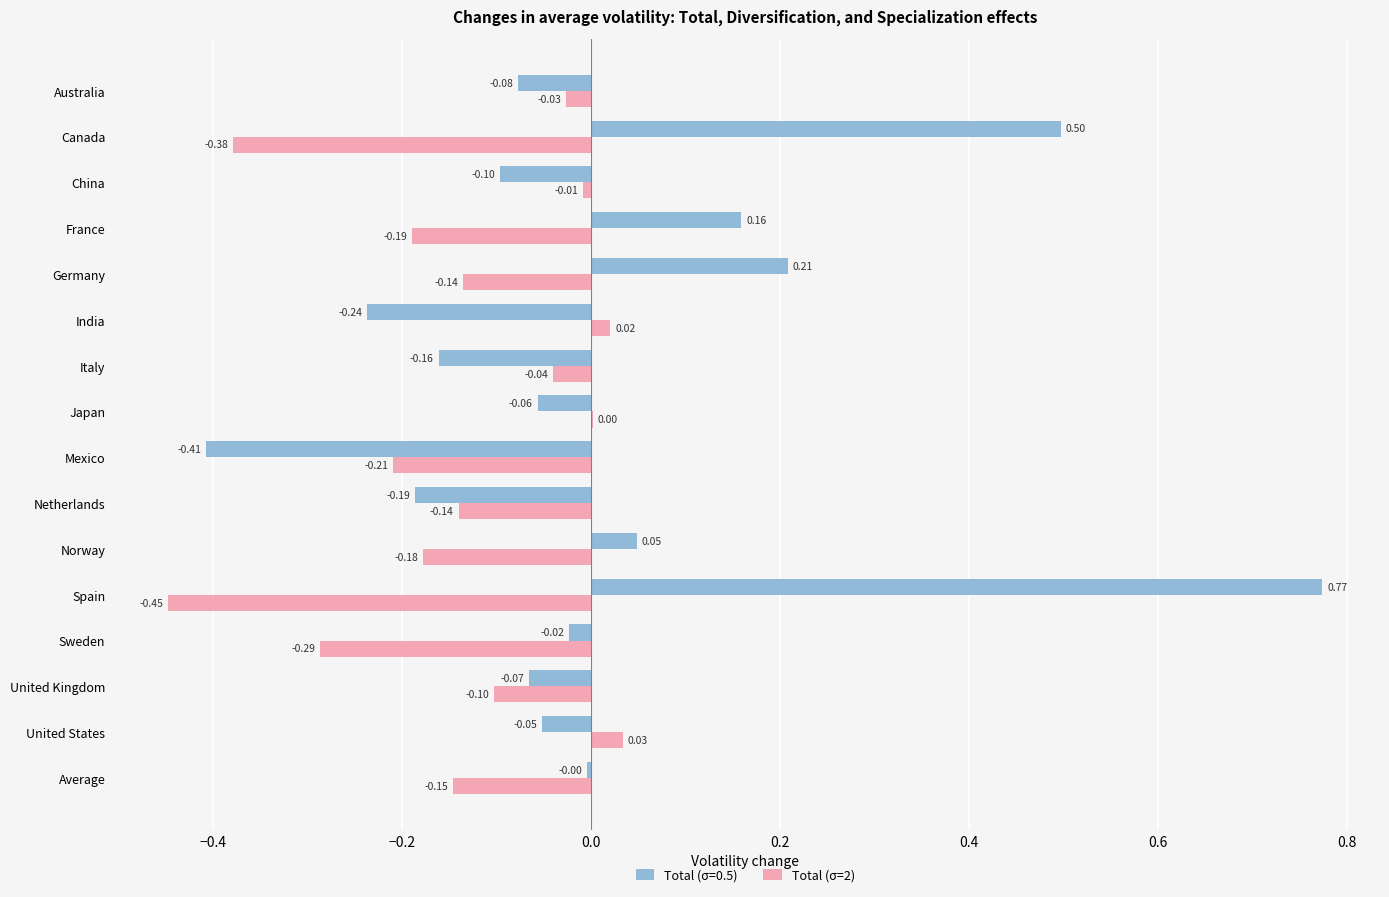

What is the sum of the Total (σ=0.5) values at Spain and Italy?

0.6